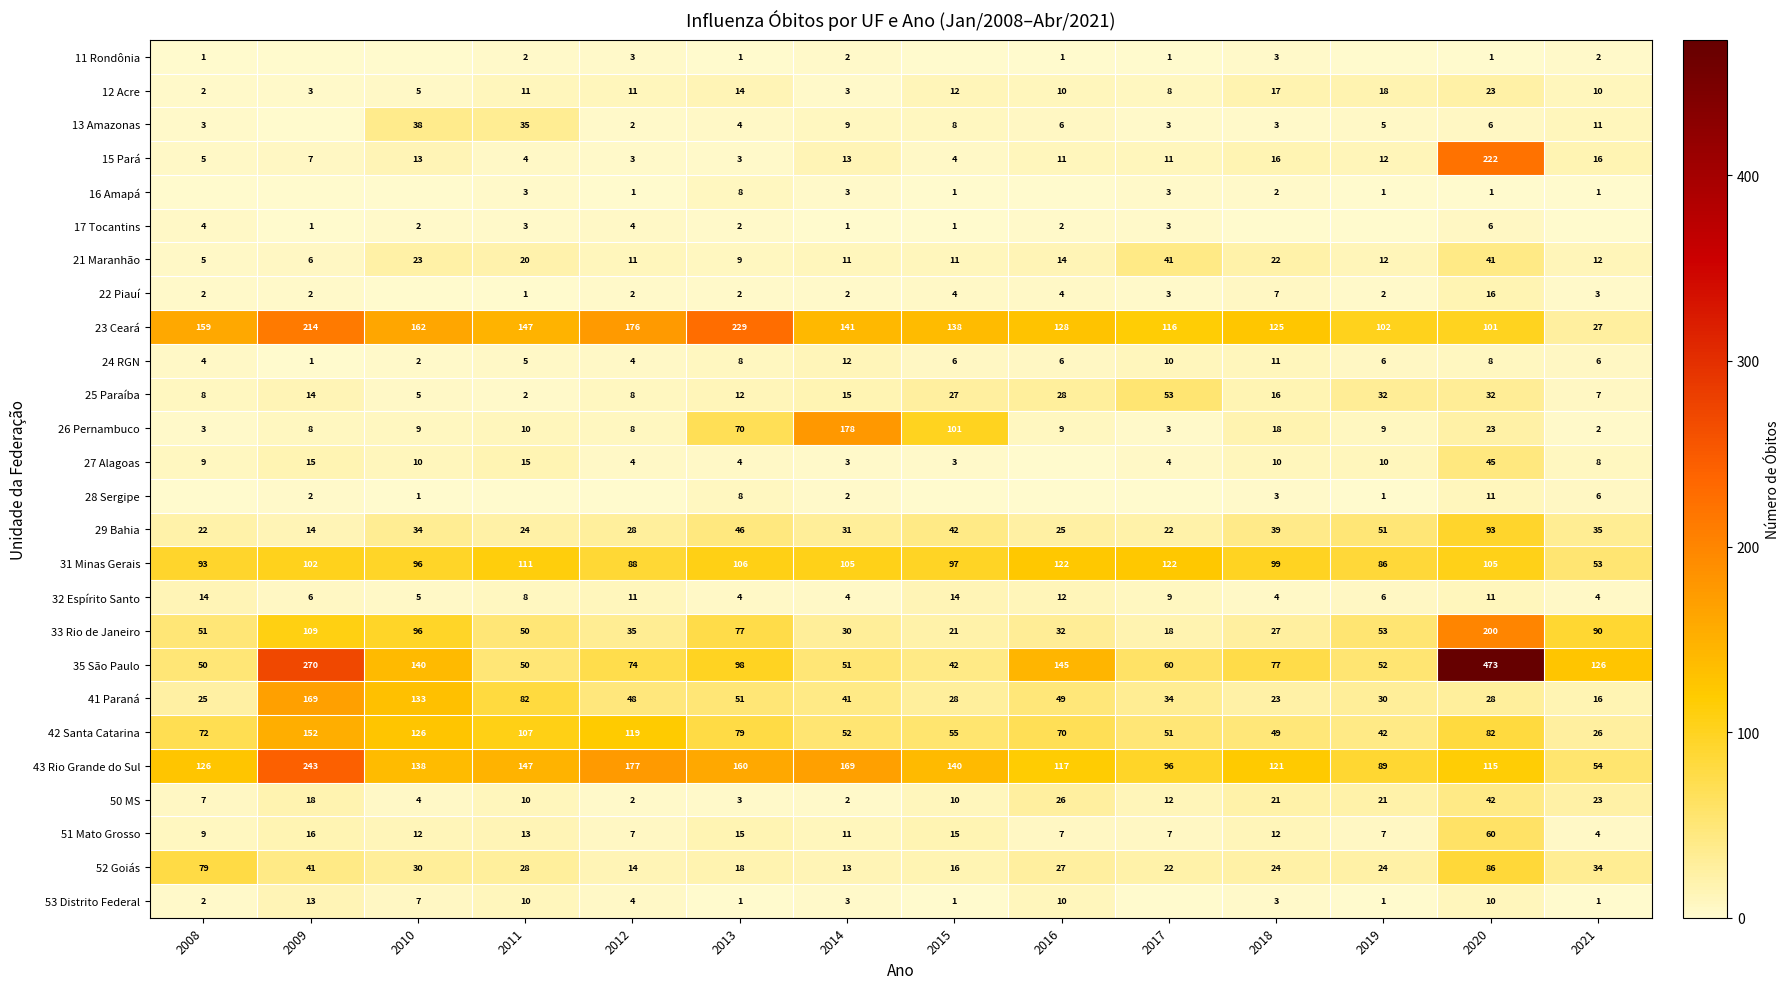

True or false: 24 RGN has a value of 4 at 2012.

True